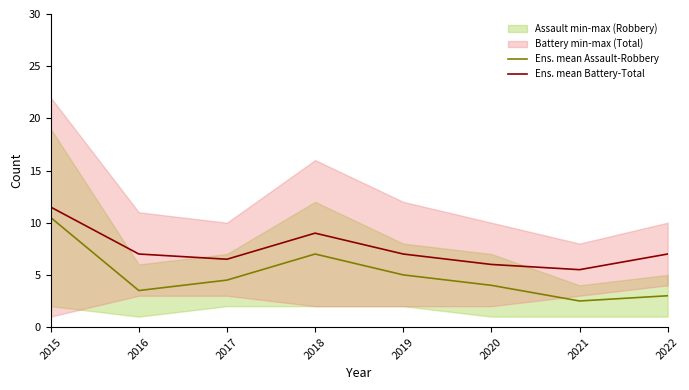

True or false: Ens. mean Battery-Total has a value of 7.0 at 2022.

True